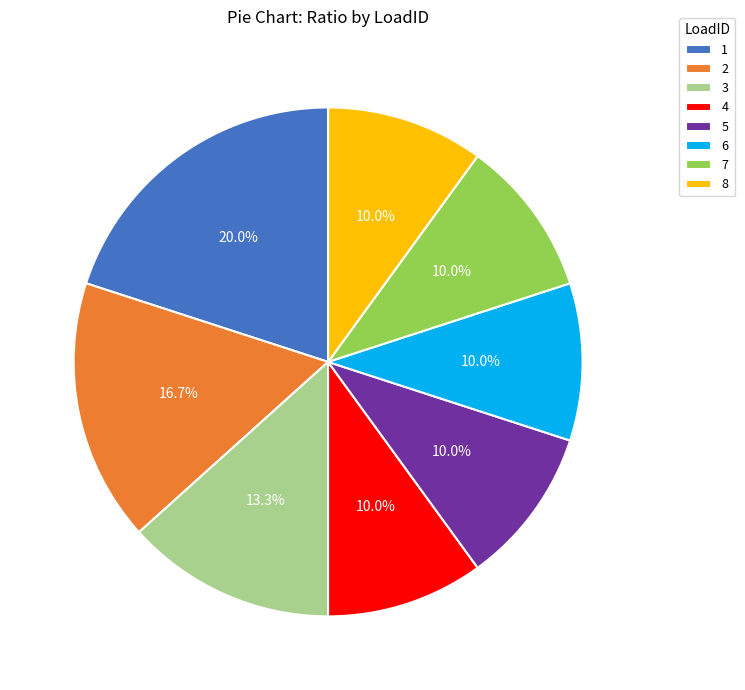

To the nearest percent, what portion does 7 represent?

10%